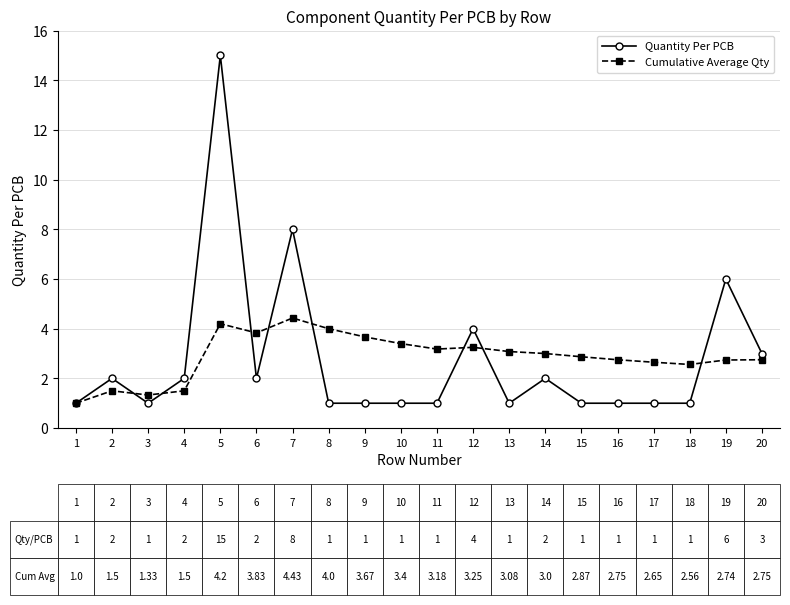

What is the approximate value of Cumulative Average Qty at 4?

1.5